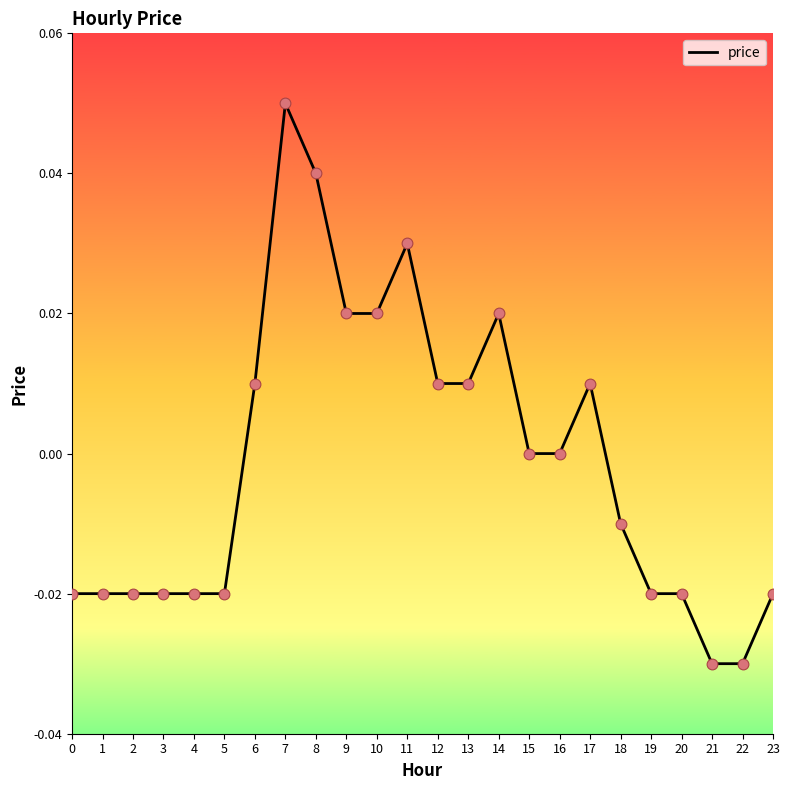

Between 13 and 14, which is larger?

14